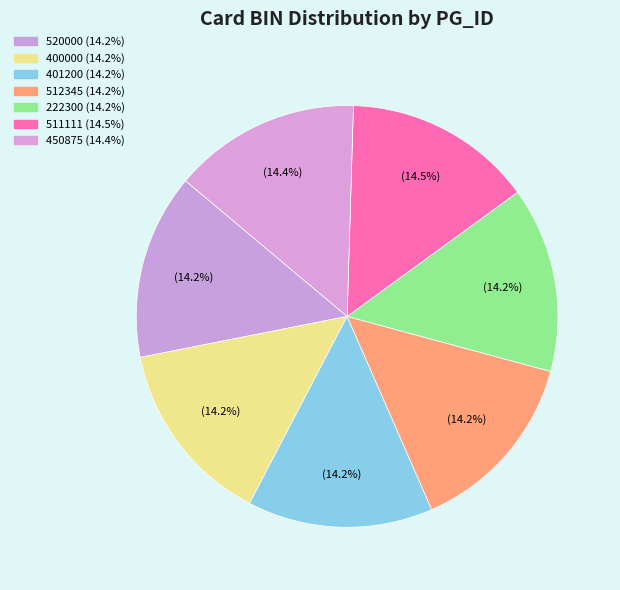

What percentage is the 520000 slice, to the nearest percent?

14%